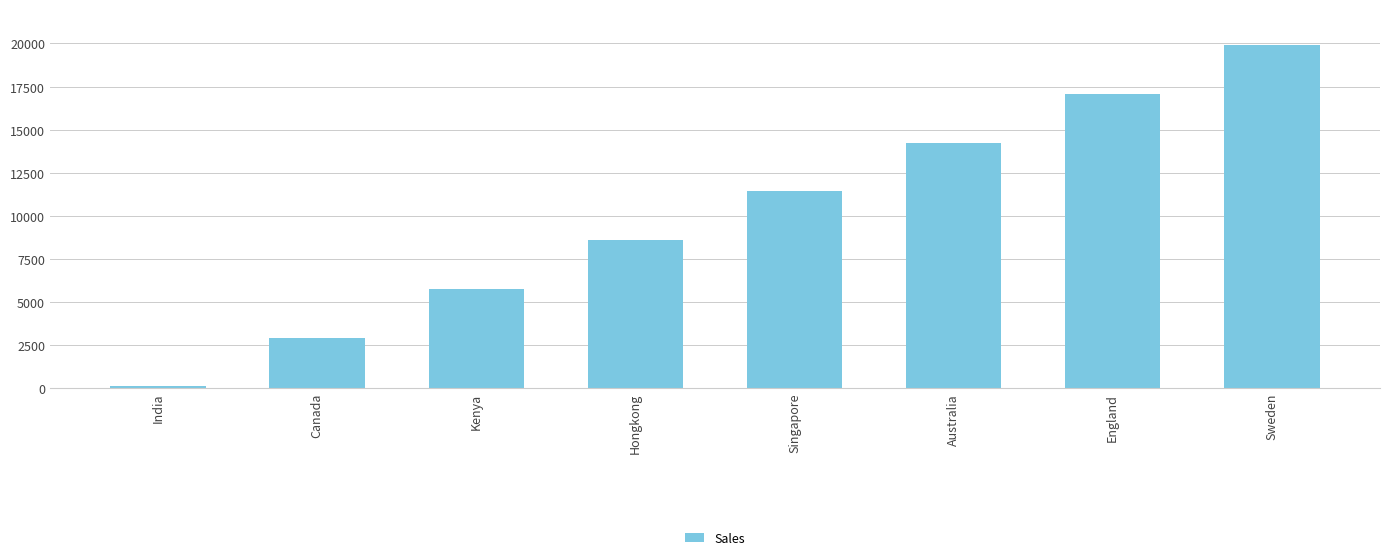

The value at England is 6888. True or false?

False